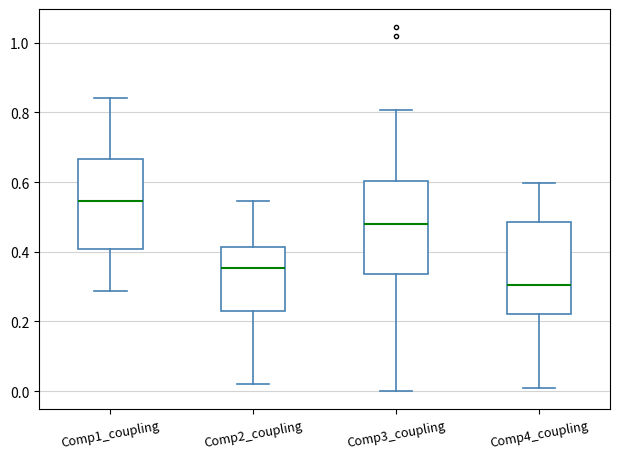

Reading left to right, transcribe this box plot: for each box, give where its median line is, the range the box spans, and where its two whiskers end, as read against the y-axis. The values are not printed on the chart, so give them approximately, as read against the axis.

Comp1_coupling: median 0.54, box 0.40 to 0.66, whiskers 0.28 to 0.84
Comp2_coupling: median 0.36, box 0.22 to 0.42, whiskers 0.02 to 0.54
Comp3_coupling: median 0.48, box 0.34 to 0.60, whiskers 0.00 to 0.80
Comp4_coupling: median 0.30, box 0.22 to 0.48, whiskers 0.00 to 0.60